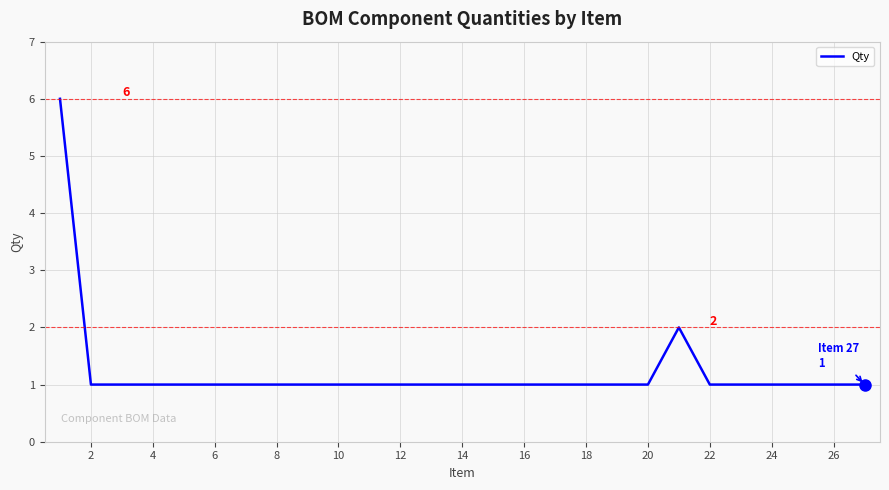

How many interior local peaks (higher than both neighbors) does the data have?

1